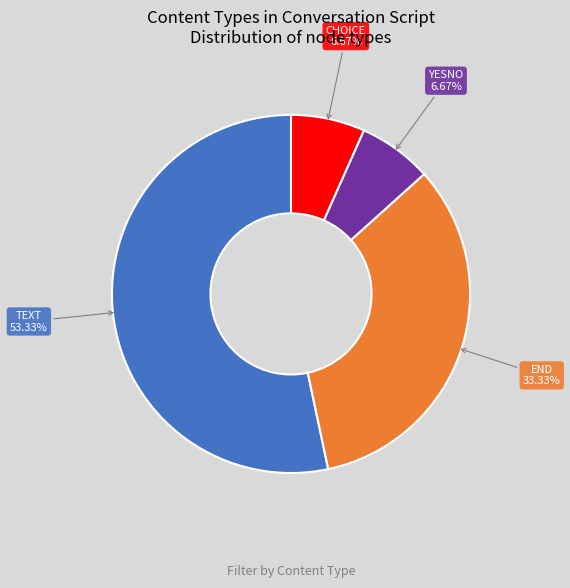

To the nearest percent, what percentage of the pie is YESNO?

7%